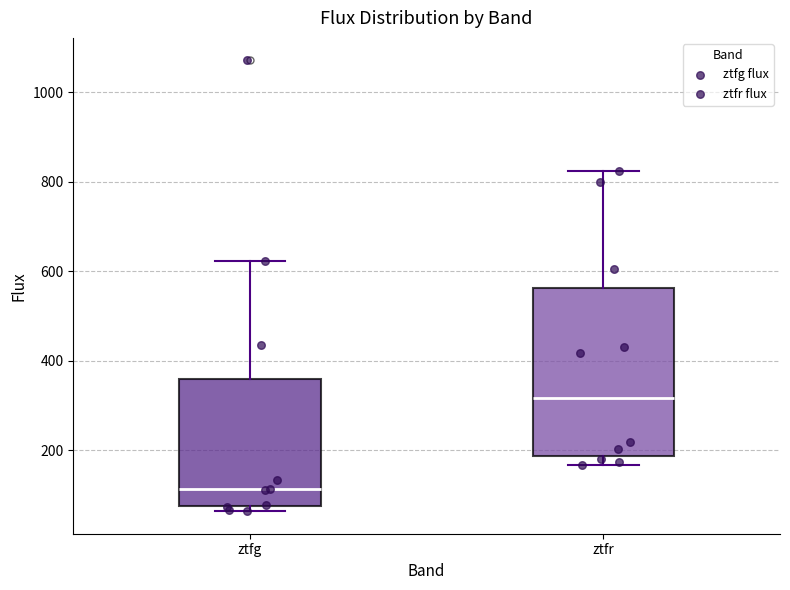

Comparing the boxes themselves (not the whiskers), which one is the tallest?

ztfr